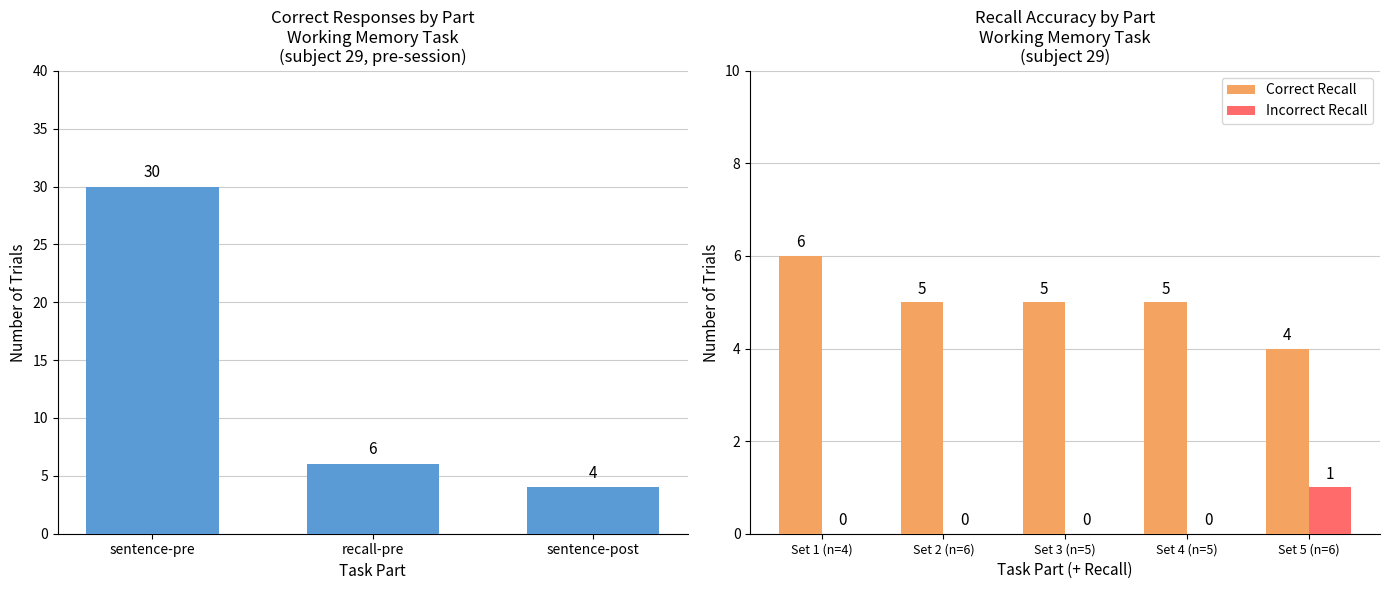

At which label is the value closest to 17?

recall-pre